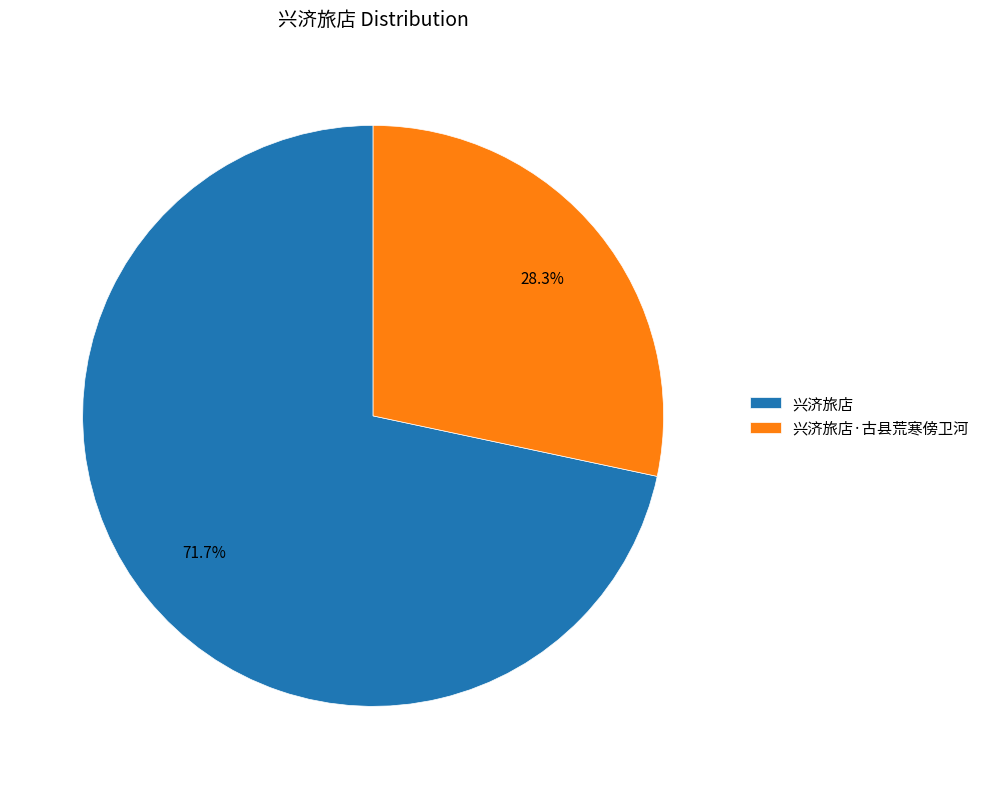

How much of the chart is everything except 兴济旅店?

28.3%